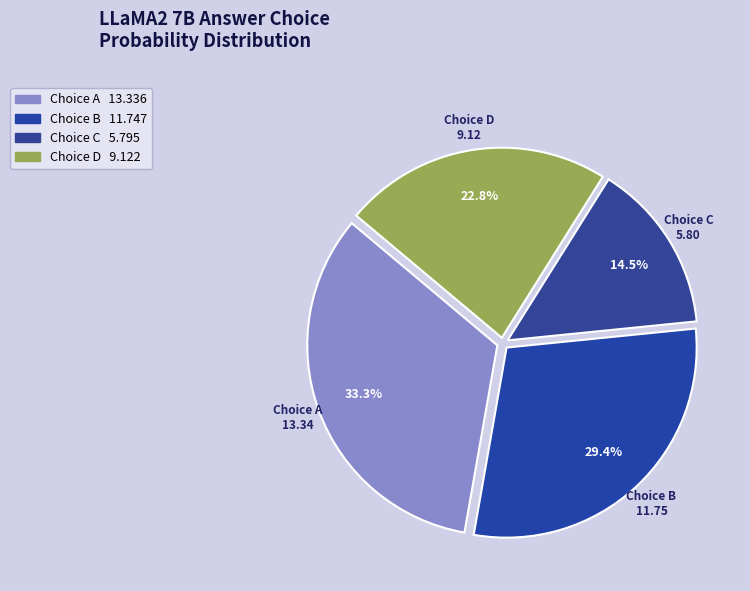

Between Choice A and Choice C, which is larger?

Choice A